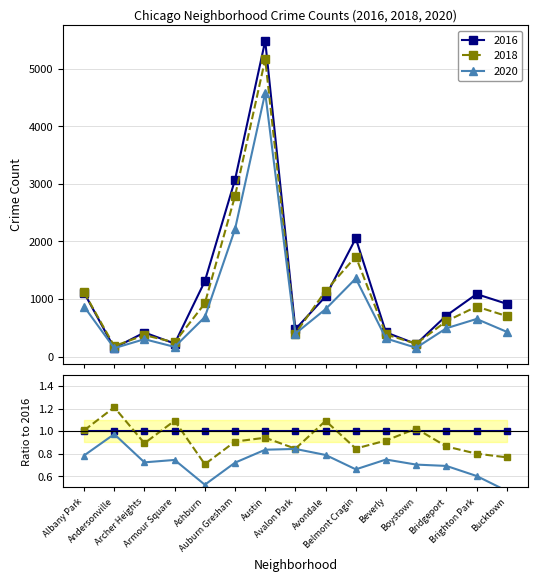

What is the approximate value of 2020 at Bucktown?

431